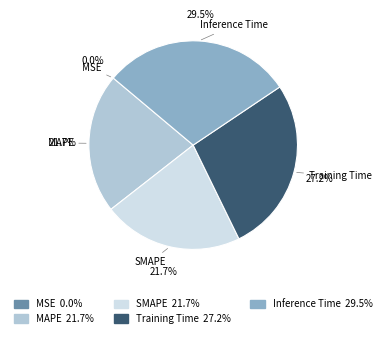

What is the largest slice in the pie chart?

Inference Time